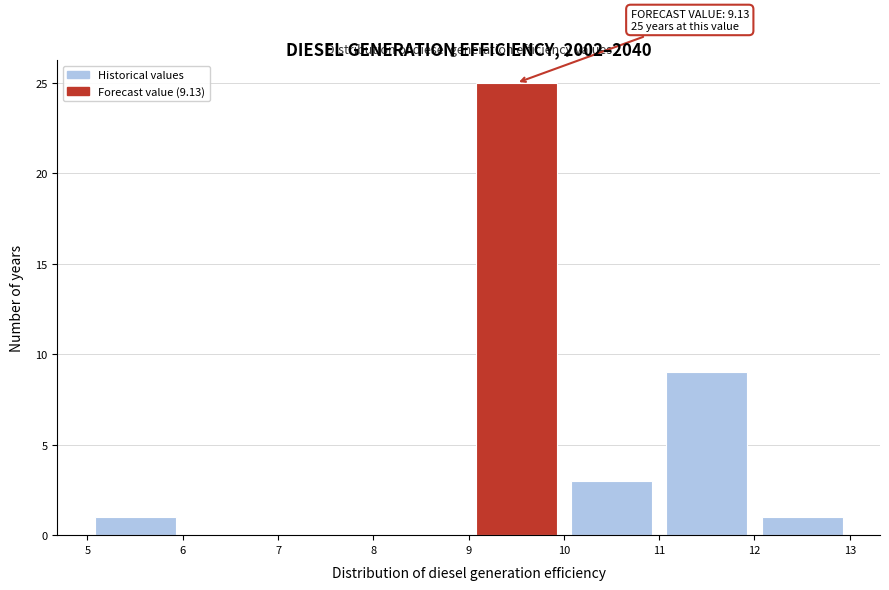

Which range on the x-axis has the tallest bar?

9 to 10